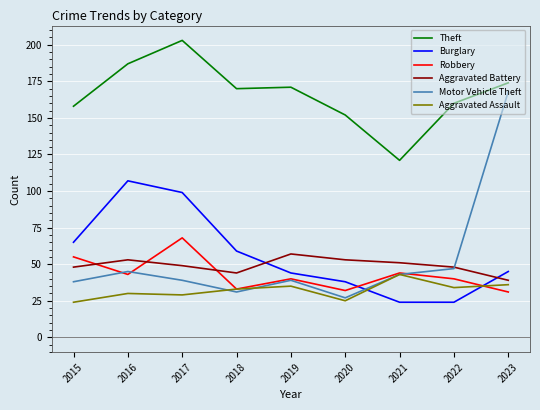

Reading left to right, what are all the values shown in this chart?

Theft: 2015=158	2016=187	2017=203	2018=170	2019=171	2020=152	2021=121	2022=160	2023=174
Burglary: 2015=65	2016=107	2017=99	2018=59	2019=44	2020=38	2021=24	2022=24	2023=45
Robbery: 2015=55	2016=43	2017=68	2018=33	2019=40	2020=32	2021=44	2022=40	2023=31
Aggravated Battery: 2015=48	2016=53	2017=49	2018=44	2019=57	2020=53	2021=51	2022=48	2023=39
Motor Vehicle Theft: 2015=38	2016=45	2017=39	2018=31	2019=39	2020=27	2021=43	2022=47	2023=168
Aggravated Assault: 2015=24	2016=30	2017=29	2018=33	2019=35	2020=25	2021=43	2022=34	2023=36